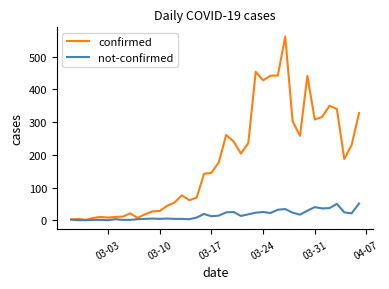

How many lines are shown in the chart?

2